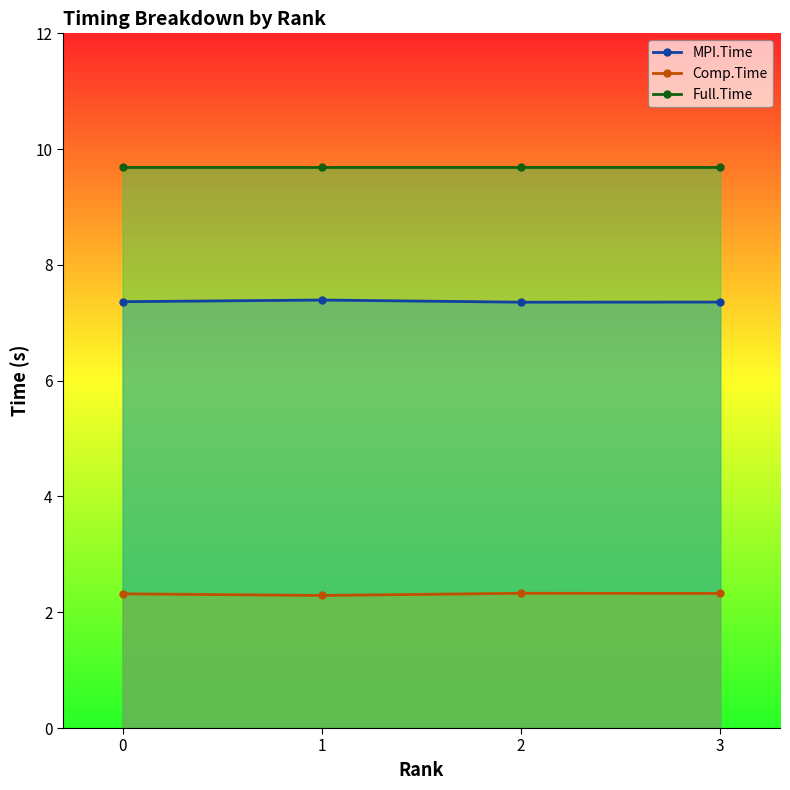

Is it true that Comp.Time equals 2.3 at 2?

True